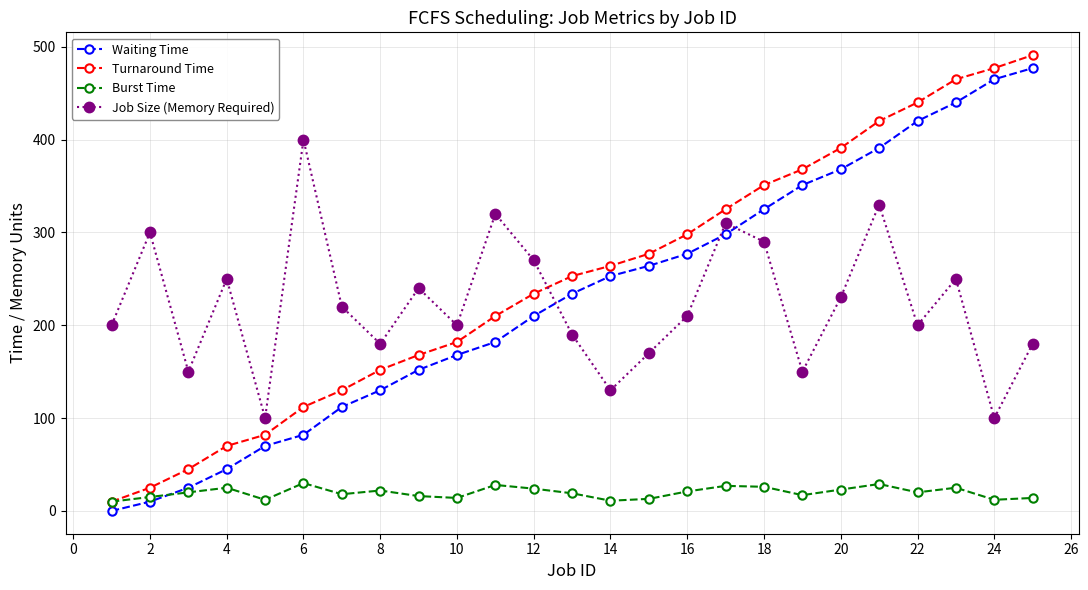

Which series ends up on top after the final intersection of Job Size (Memory Required) and Waiting Time?

Waiting Time